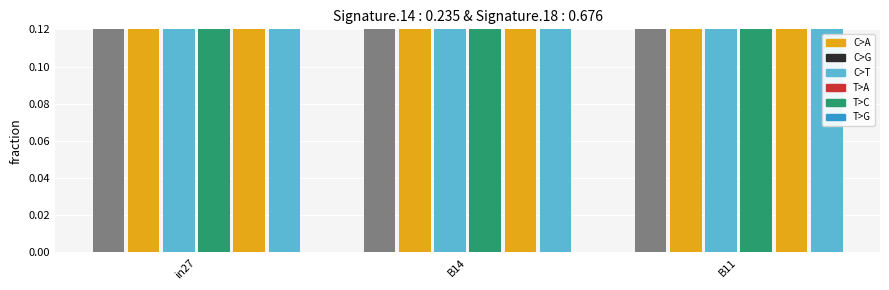

What is the approximate value of job12_scenario1_27 at in27?

0.5